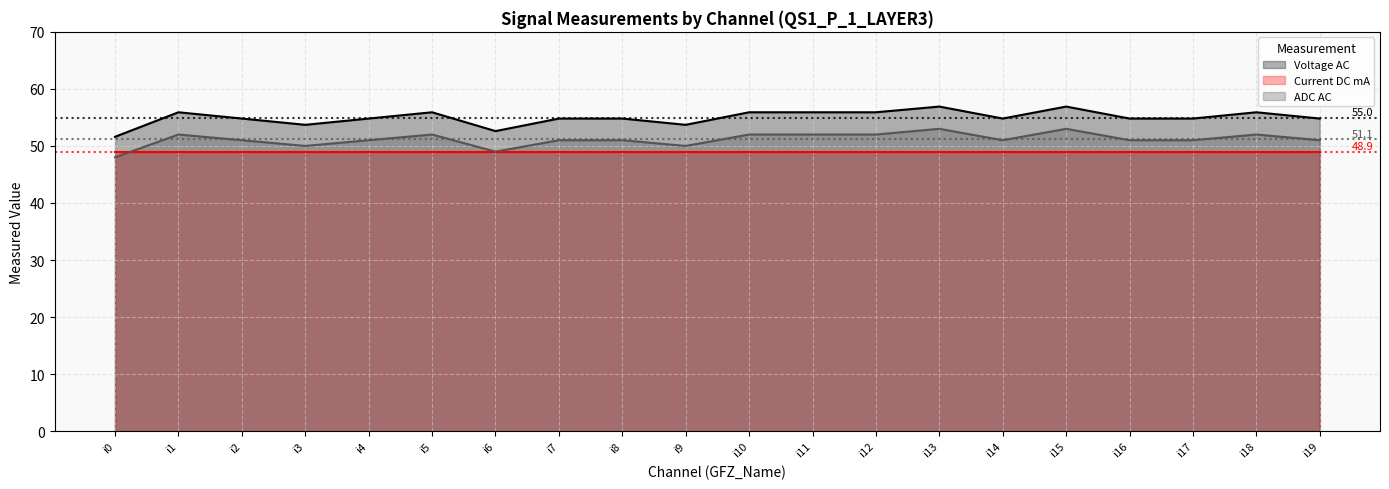

At which category does Voltage AC reach its first local peak?

i1